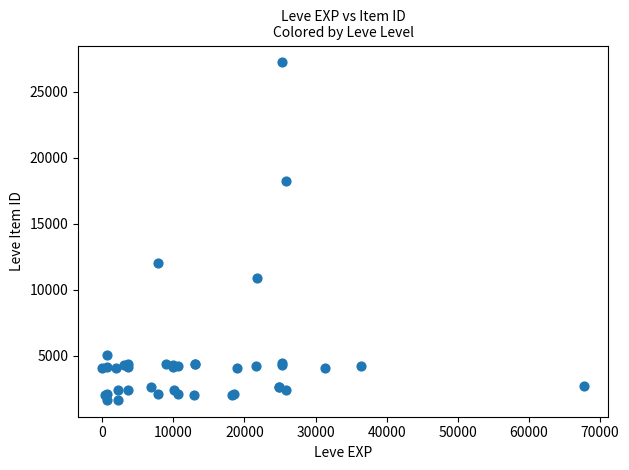

What Y value in the scatter plot is closest to 14448?

12018